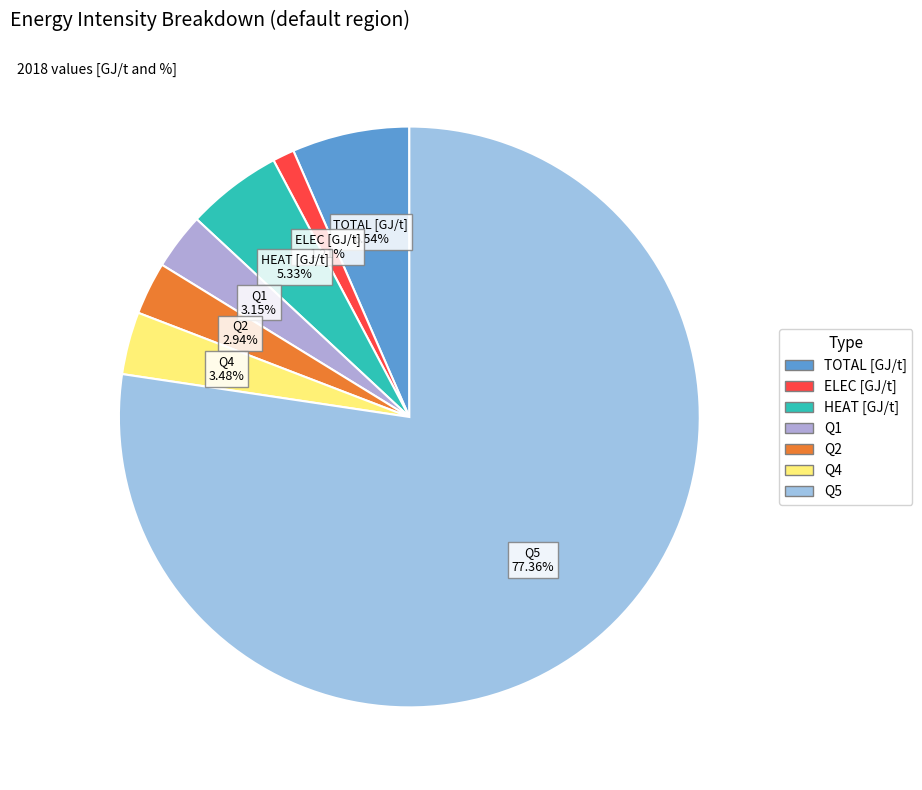

To the nearest percent, what is the difference between the Q2 and Q4 slice percentages?

1%